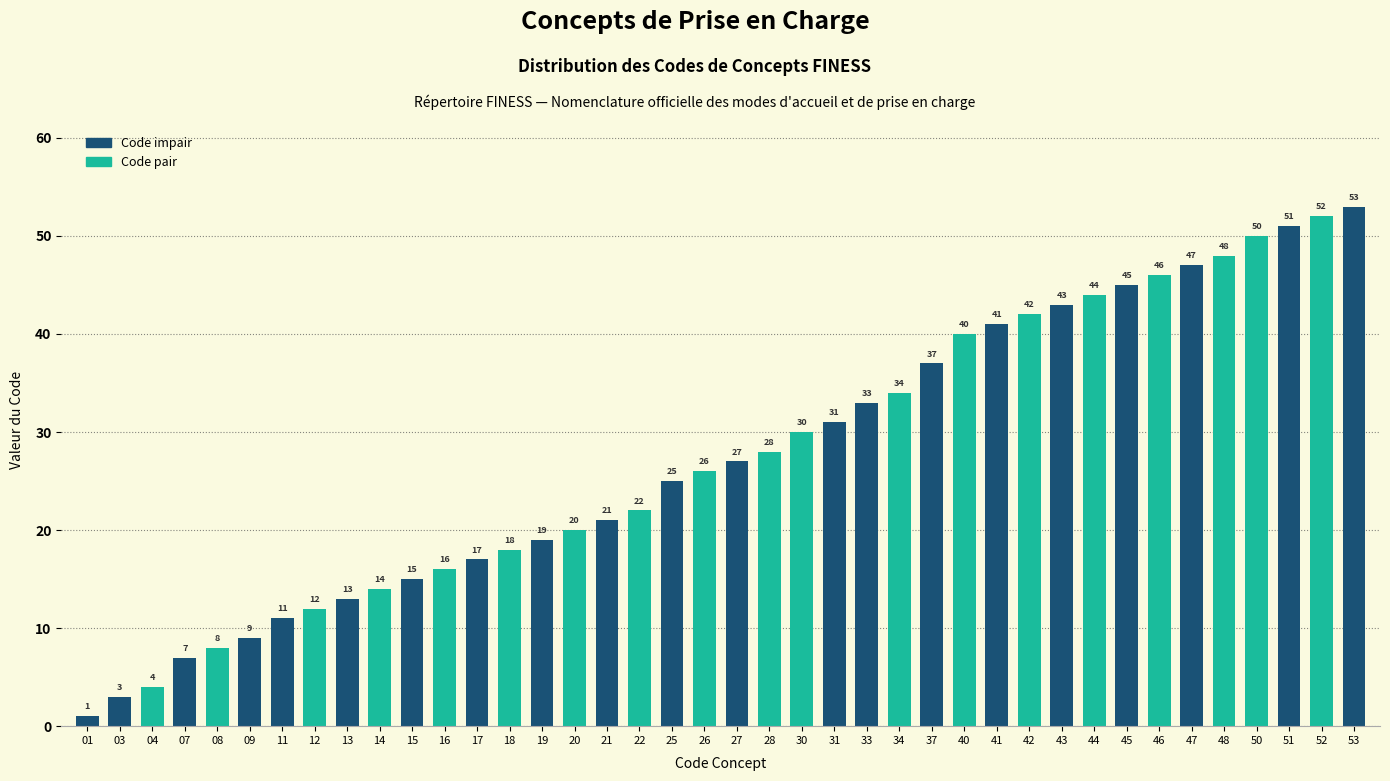

Reading right to left, transcribe all the data shown in this chart.

53=53	52=52	51=51	50=50	48=48	47=47	46=46	45=45	44=44	43=43	42=42	41=41	40=40	37=37	34=34	33=33	31=31	30=30	28=28	27=27	26=26	25=25	22=22	21=21	20=20	19=19	18=18	17=17	16=16	15=15	14=14	13=13	12=12	11=11	09=9	08=8	07=7	04=4	03=3	01=1